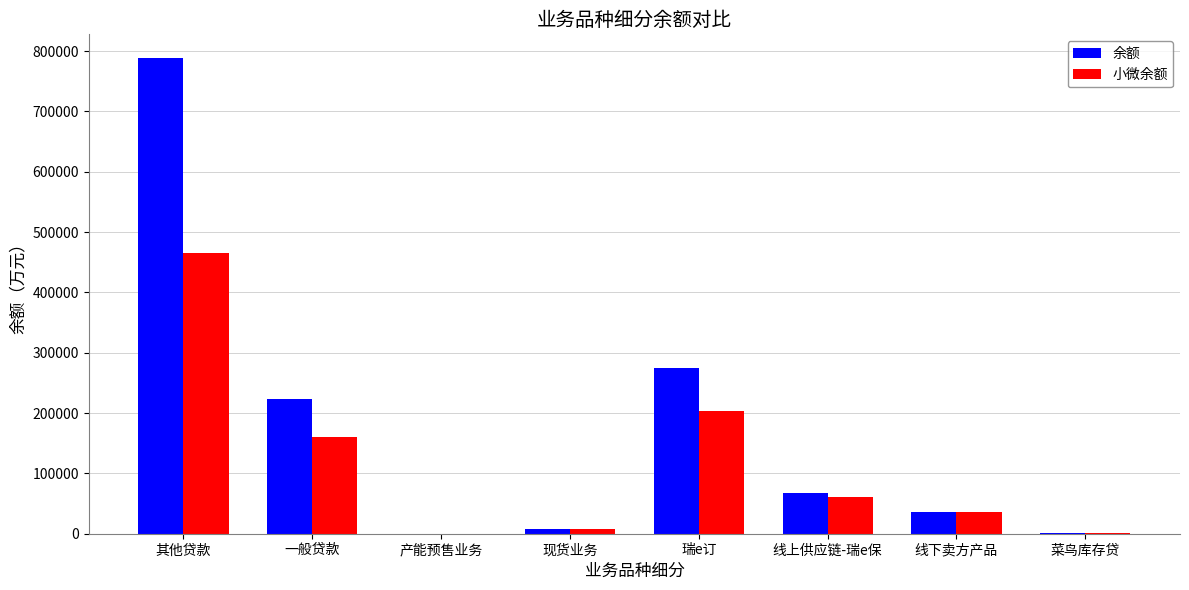

What is the sum of the 小微余额 values at 线下卖方产品 and 一般贷款?

196383